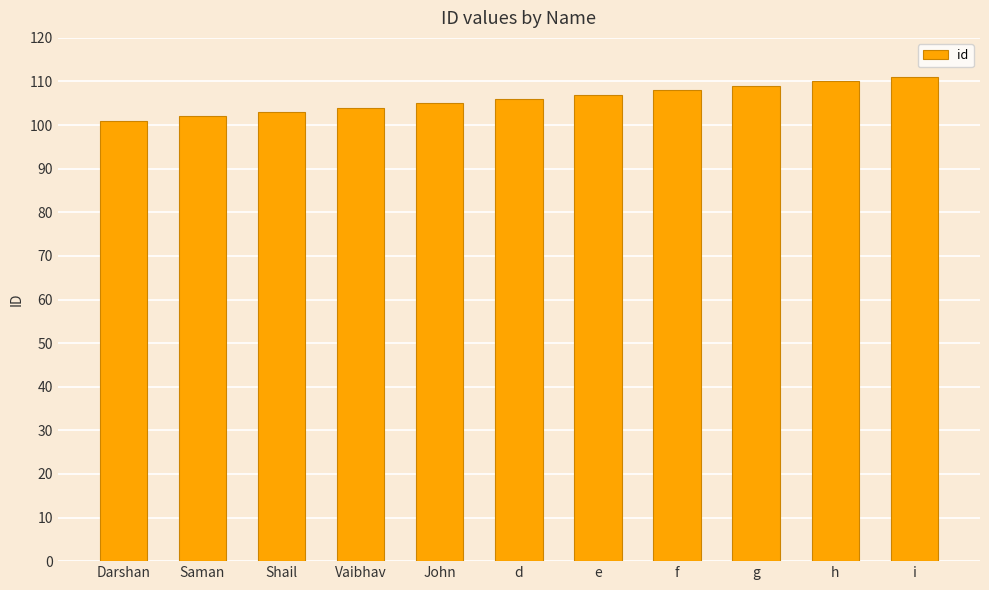

Reading right to left, extract all data points from this chart.

111	110	109	108	107	106	105	104	103	102	101